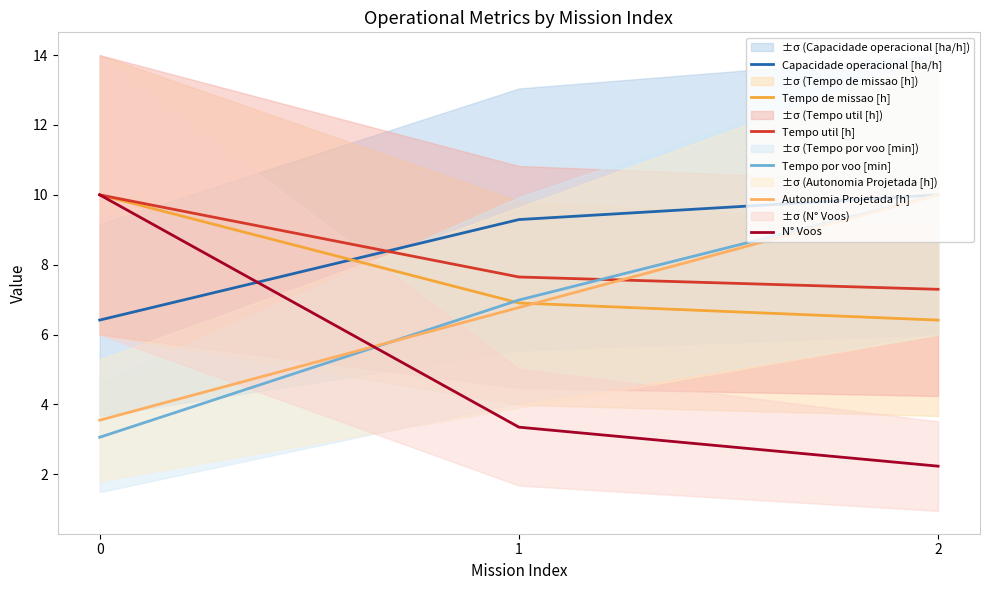

The Capacidade operacional [ha/h] series shows 6.4 at 0. True or false?

True